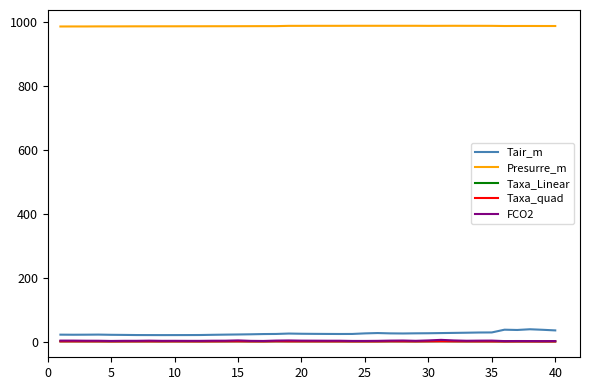

At how many categories does at least one series exceed 32?

40